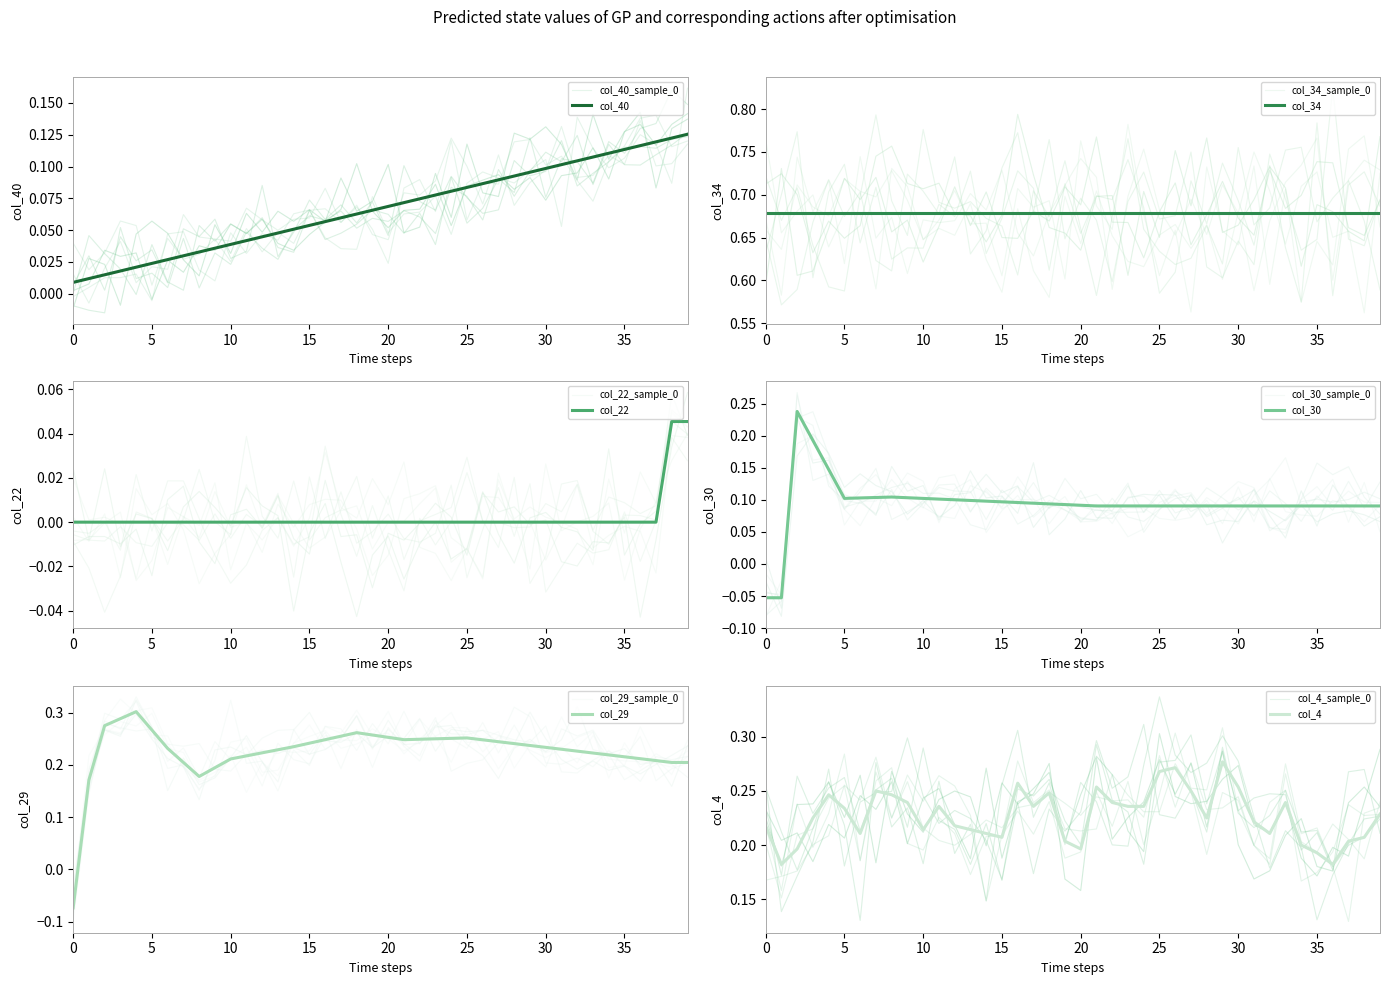

At how many categories does at least one series exceed 0?

40